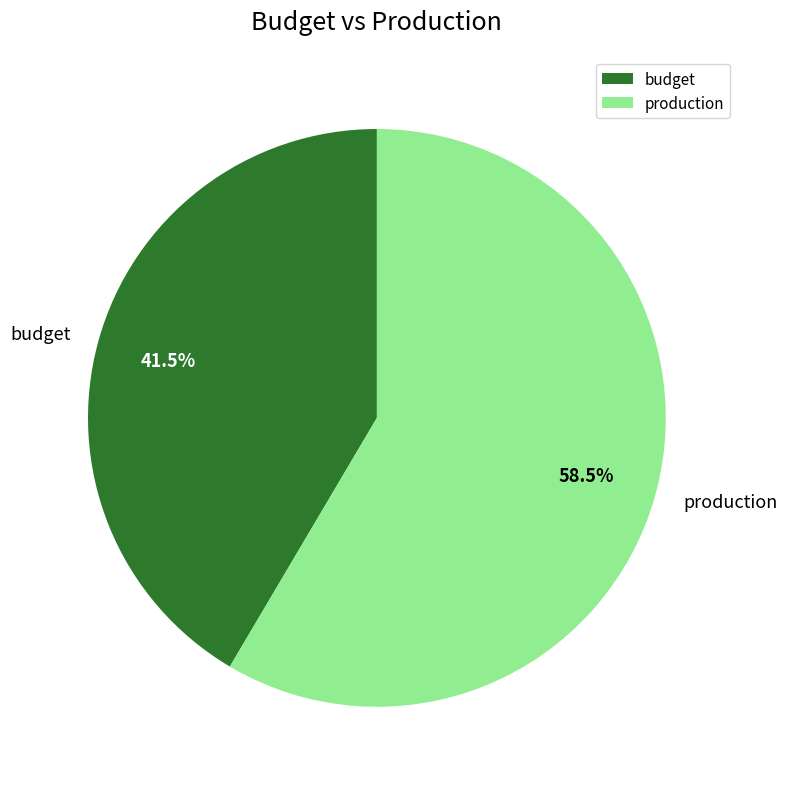

Which category accounts for the majority?

production